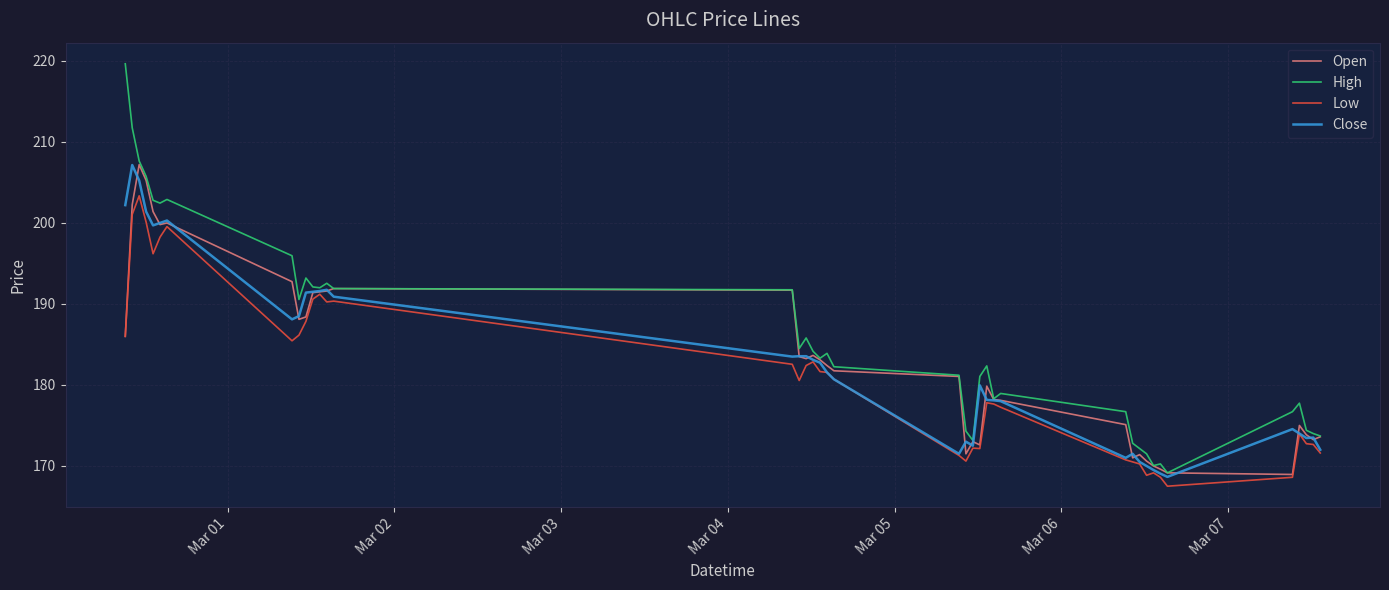

What is the highest value of the Open series?

207.2